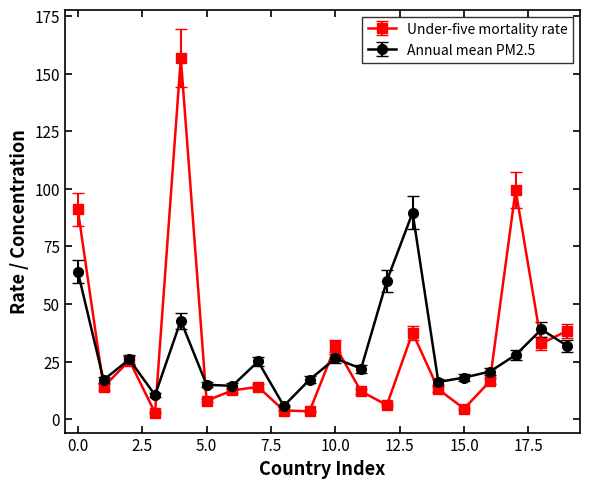

At how many categories does at least one series exceed 93?

2